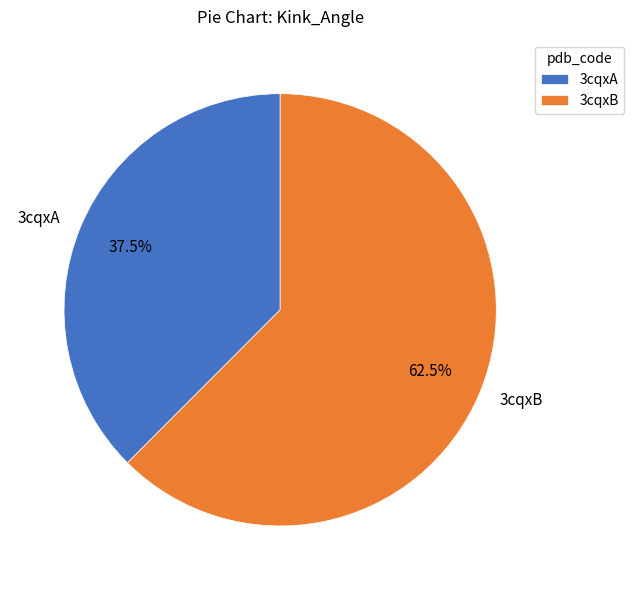

To the nearest percent, what is the difference between the 3cqxB and 3cqxA slice percentages?

25%